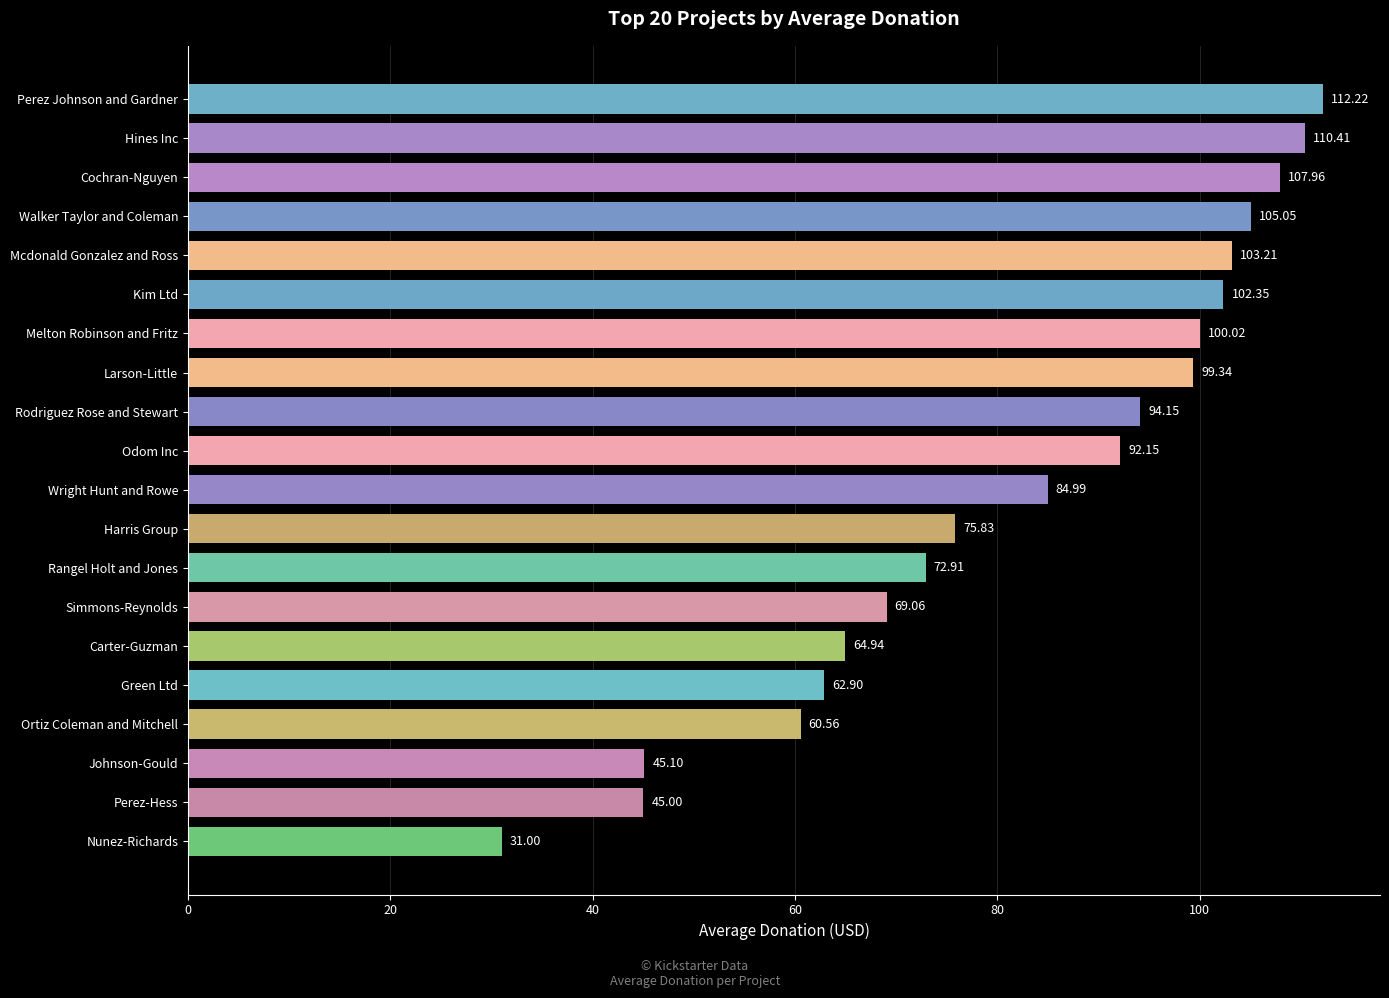

At which label is the value closest to 71?

Rangel Holt and Jones